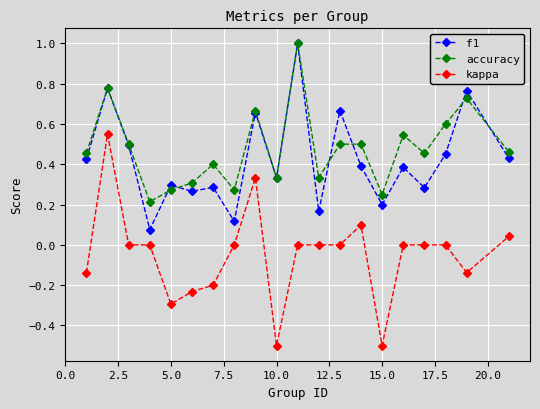

How many interior local valleys does the accuracy series have?

6